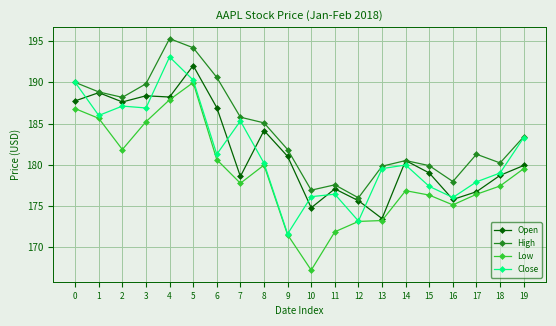

True or false: Close has a value of 95.0 at 18.

False